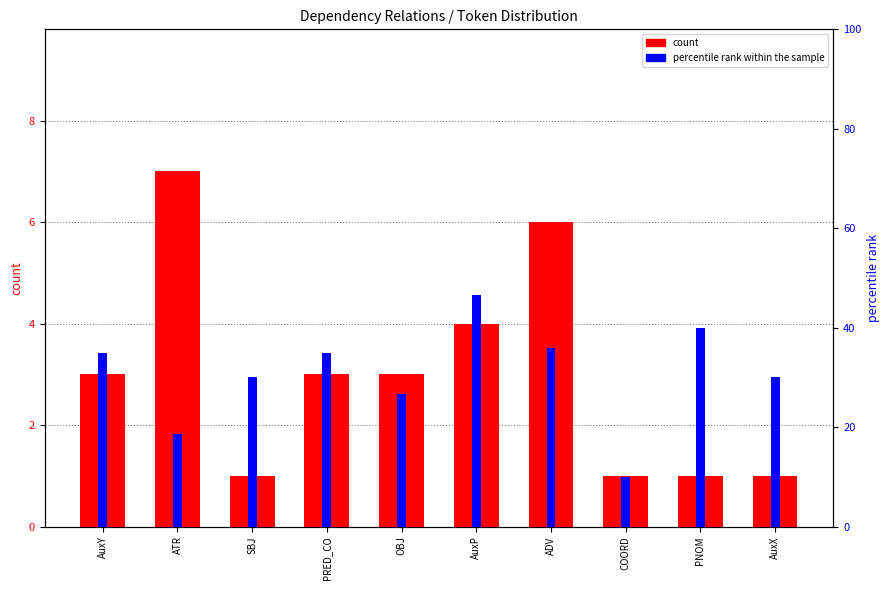

Rank the series by their maximum value, from lowest to highest.

count, percentile rank within the sample